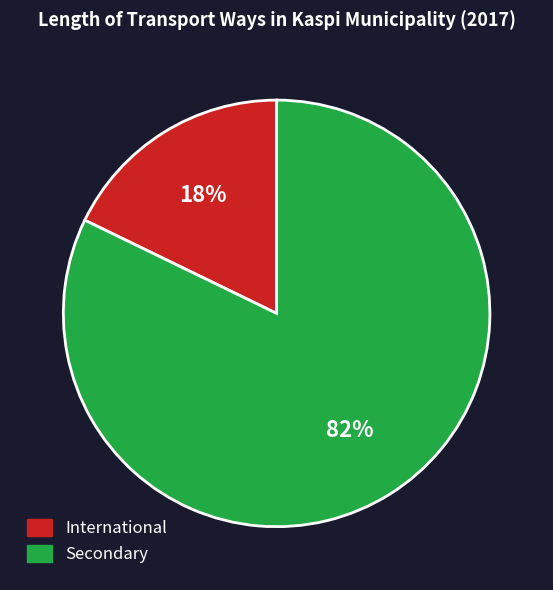

Is it true that International is 18% of the pie?

True